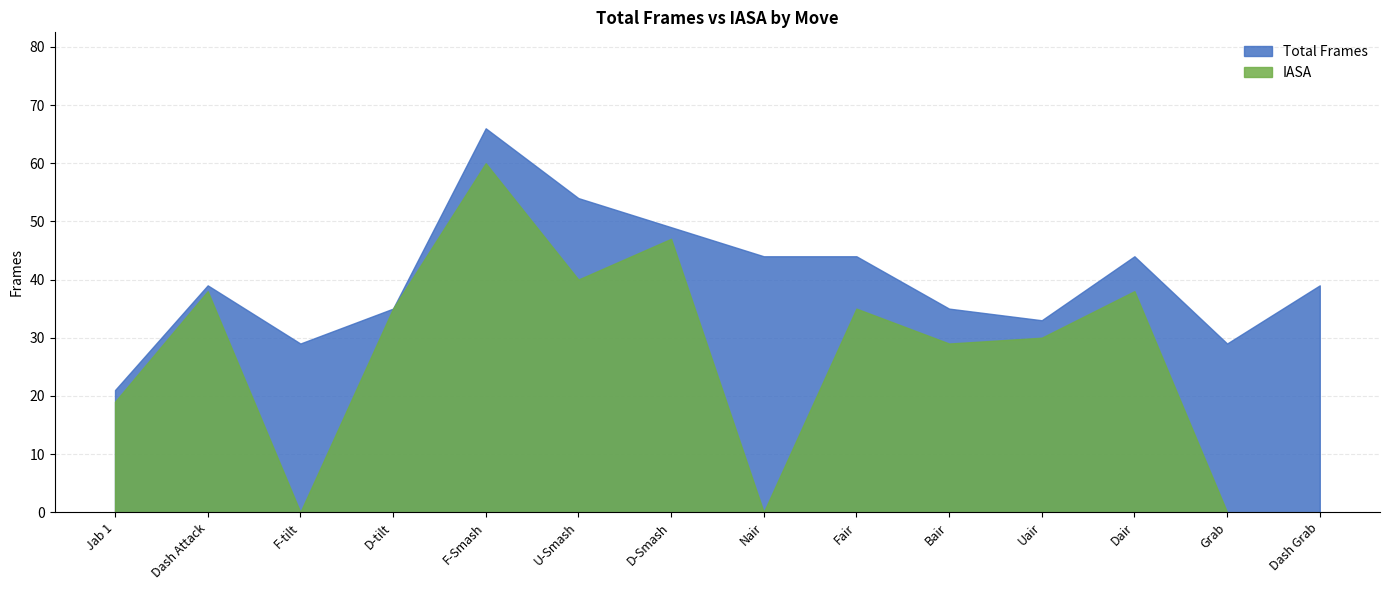

True or false: IASA and Total Frames cross at least once.

False